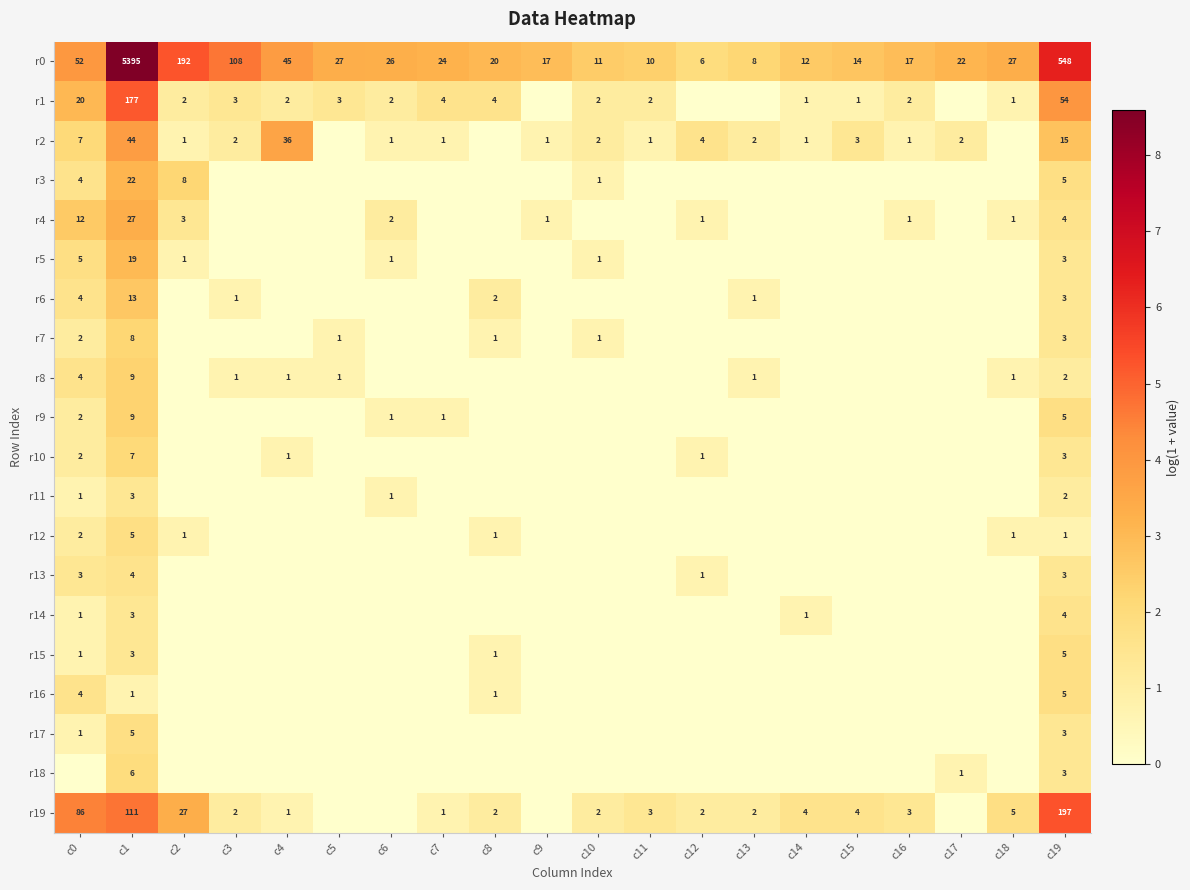

The r4 series shows 3 at c2. True or false?

True